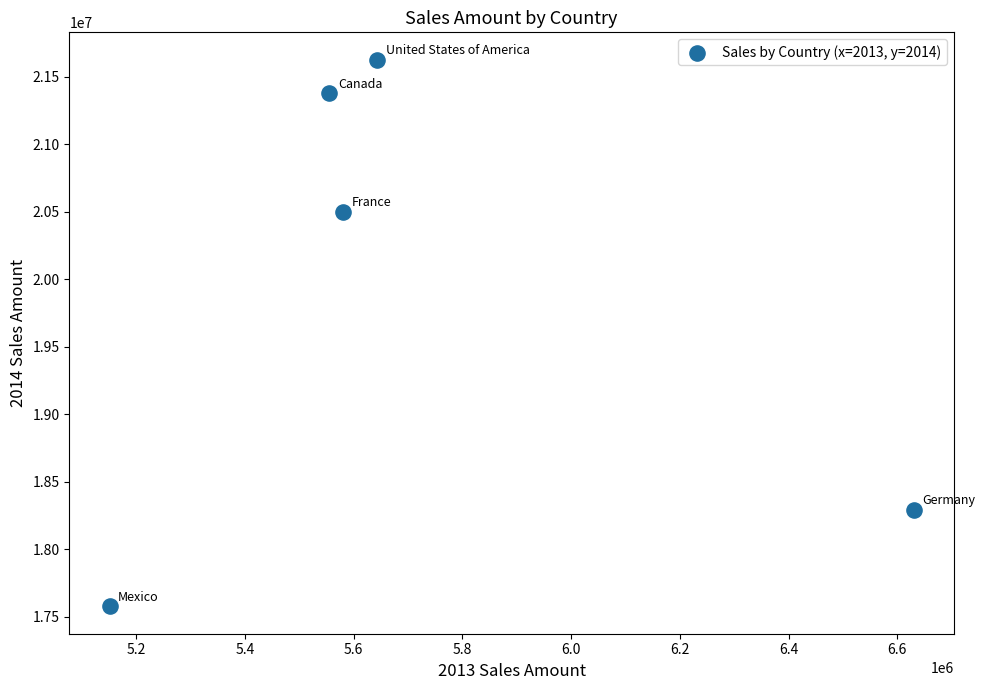

What is the range of X values (max minus min)?

1479364.0